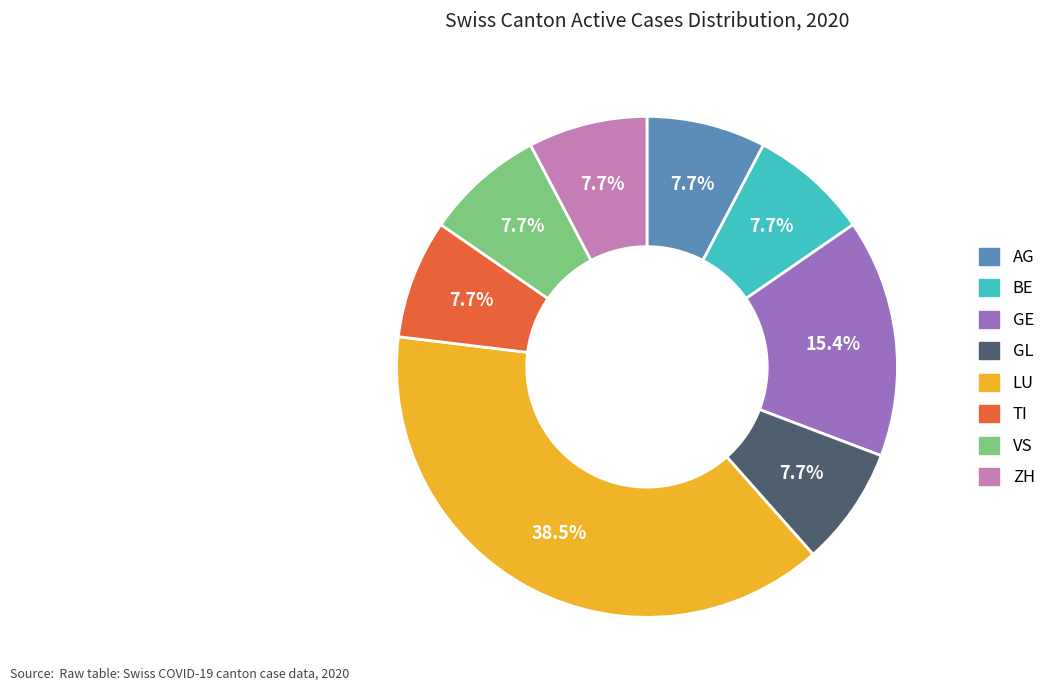

The VS slice represents 8% of the pie. True or false?

True